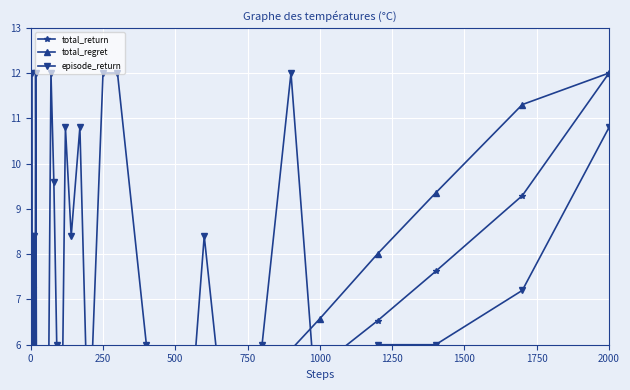

Is it true that episode_return equals 17.6 at 28?

False